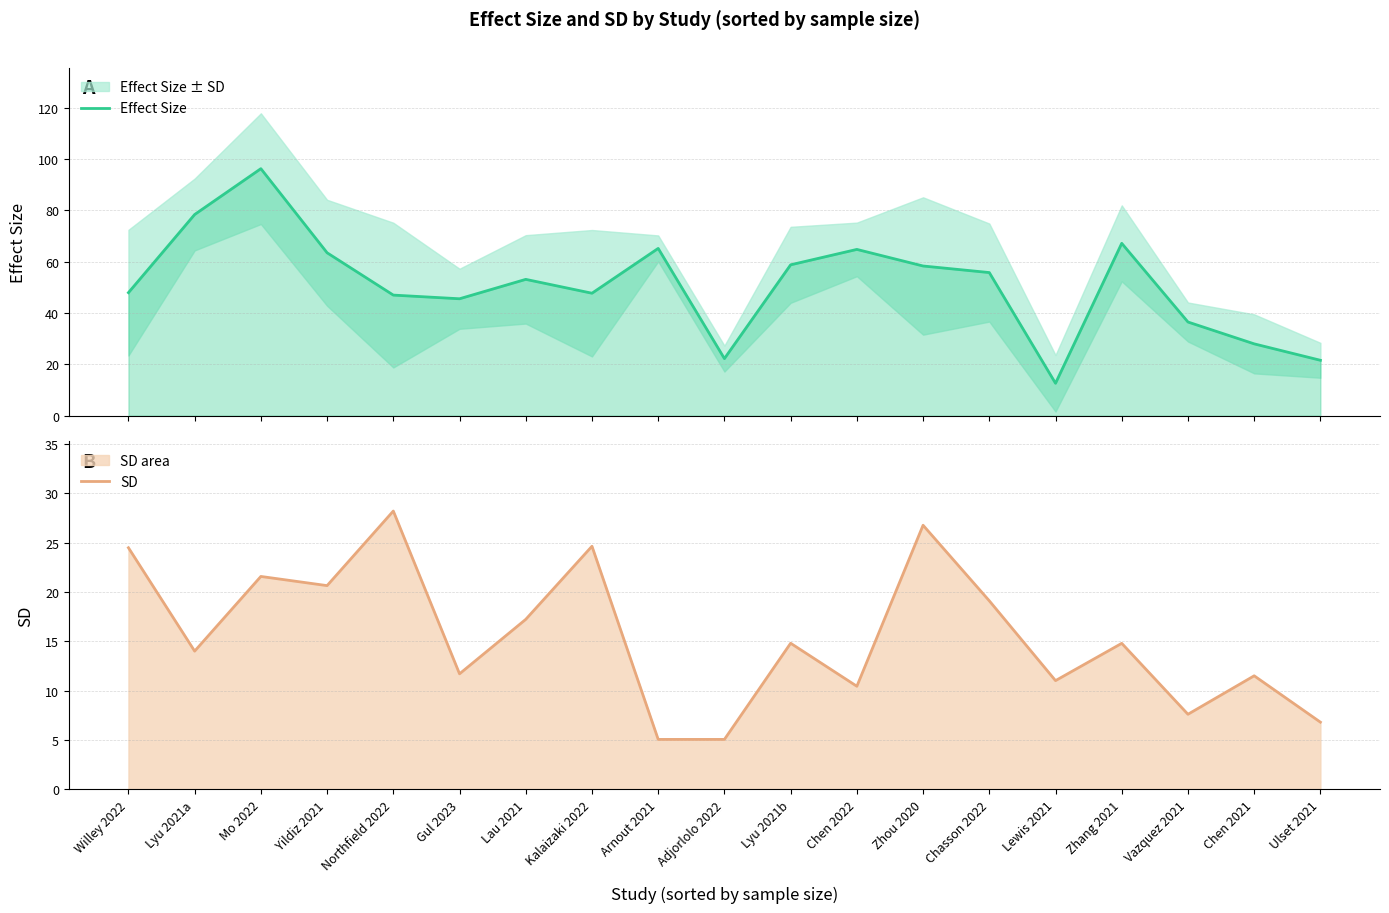

Where is Effect Size nearest to the value 54?

Lau 2021